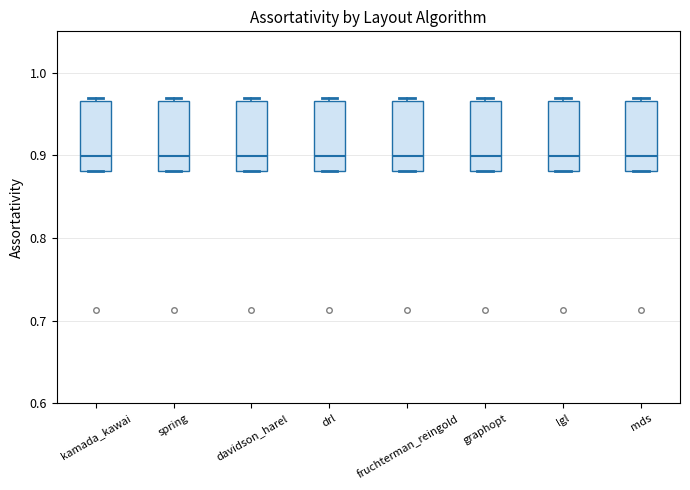

Where does the median line of the box for lgl sit on the y-axis? The values are not printed on the chart, so give them approximately, as read against the axis.

0.90